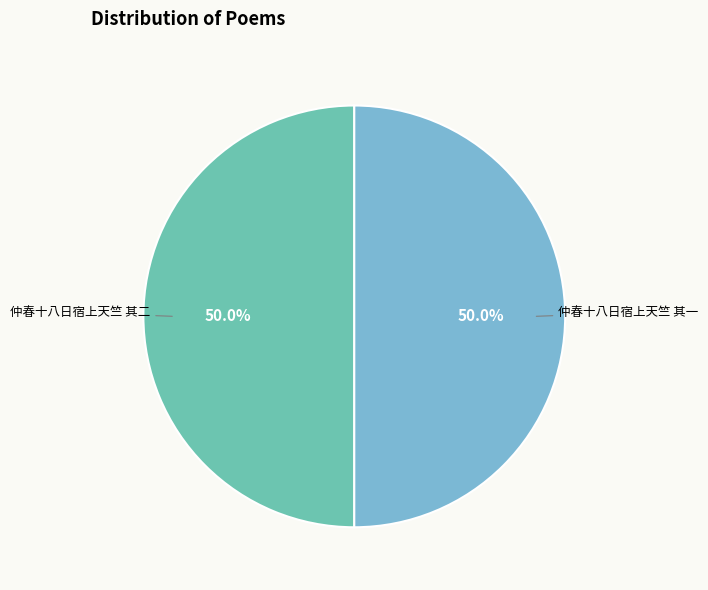

Rank the categories by value from lowest to highest.

仲春十八日宿上天竺 其一, 仲春十八日宿上天竺 其二